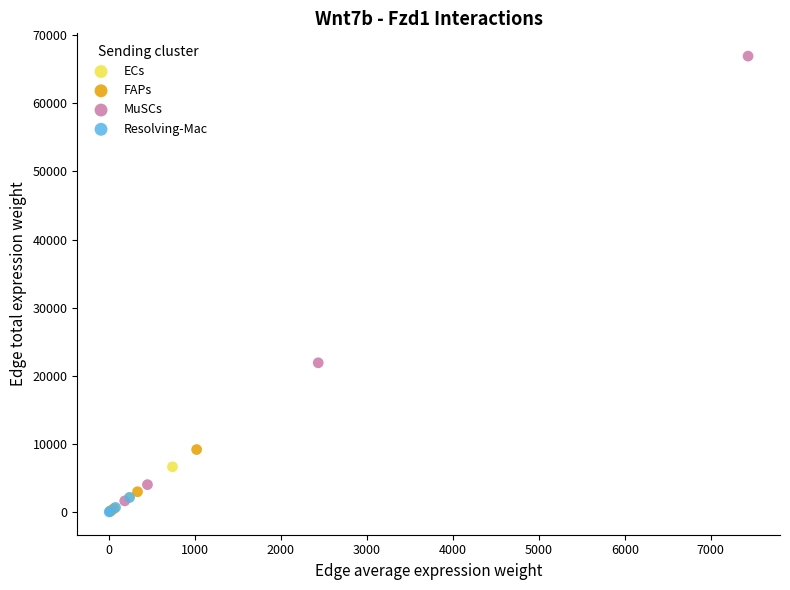

What are all the series names shown in the legend?

ECs, FAPs, MuSCs, Resolving-Mac